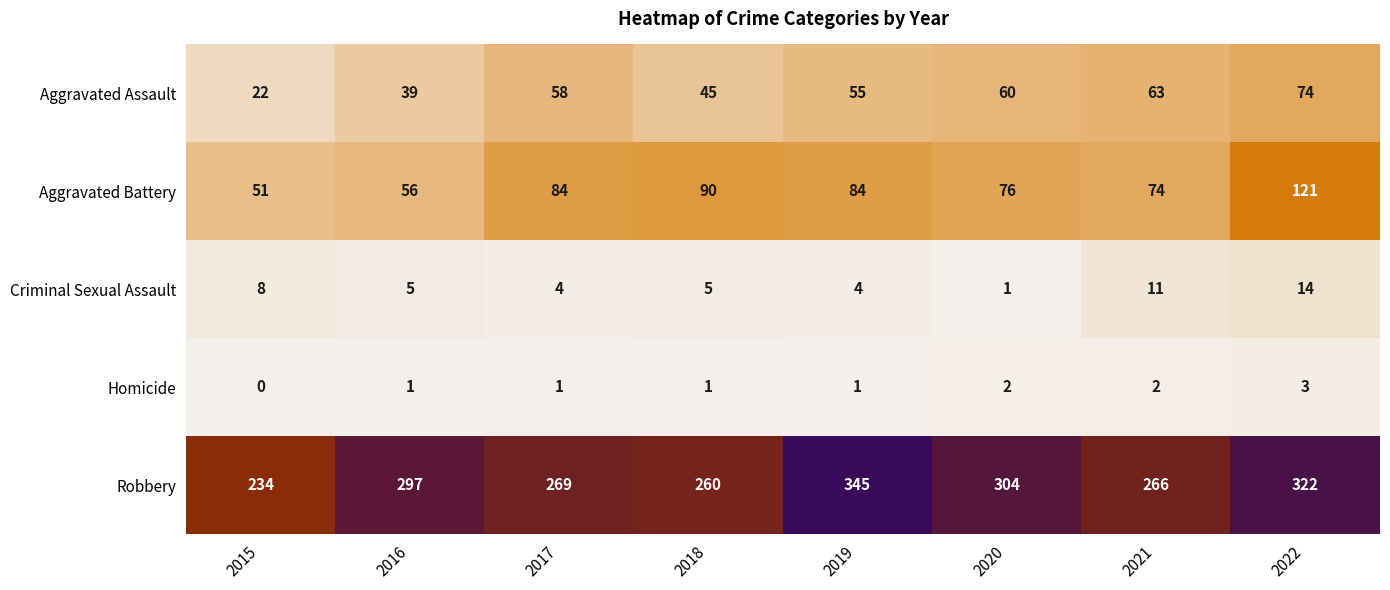

True or false: Aggravated Assault has a value of 63 at 2021.

True